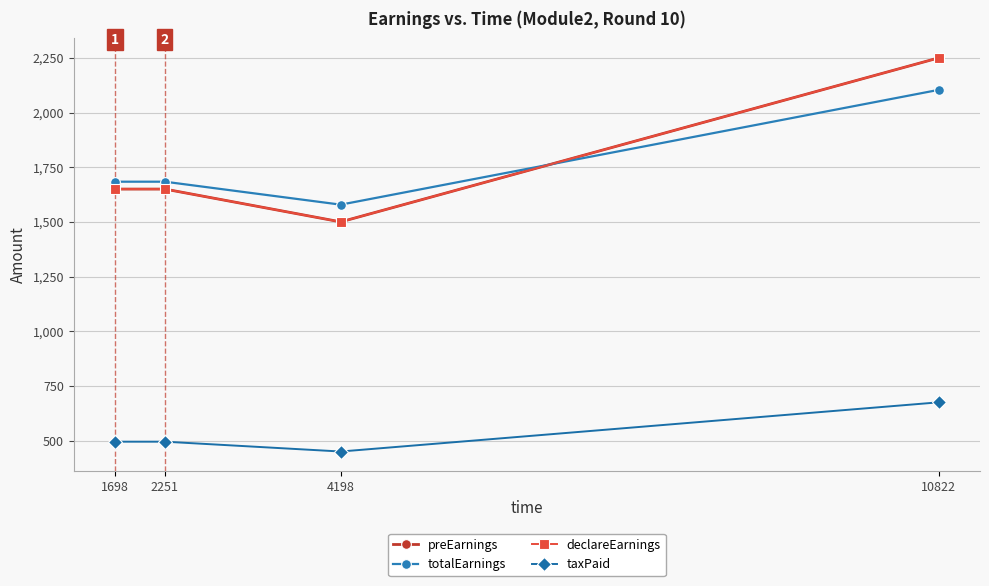

Does the chart have visible grid lines?

Yes